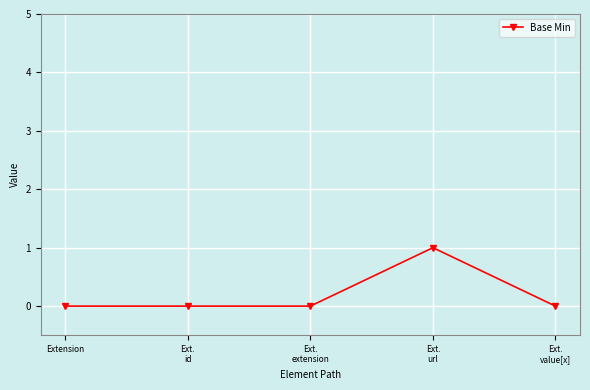

Reading left to right, what are all the values shown in this chart?

0	0	0	1	0